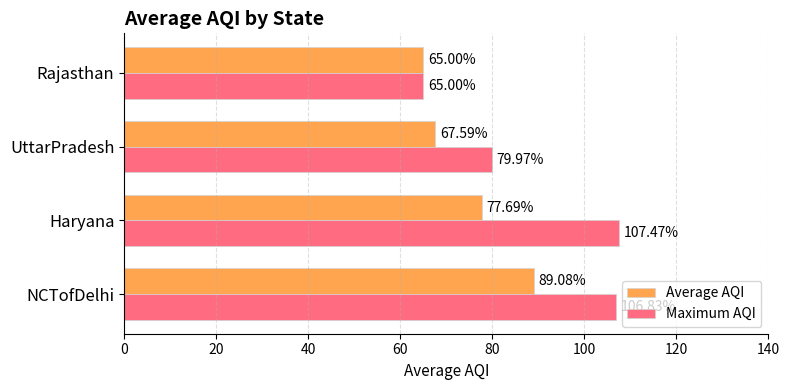

What is the difference between the second highest and minimum values in the Average AQI series?

12.7